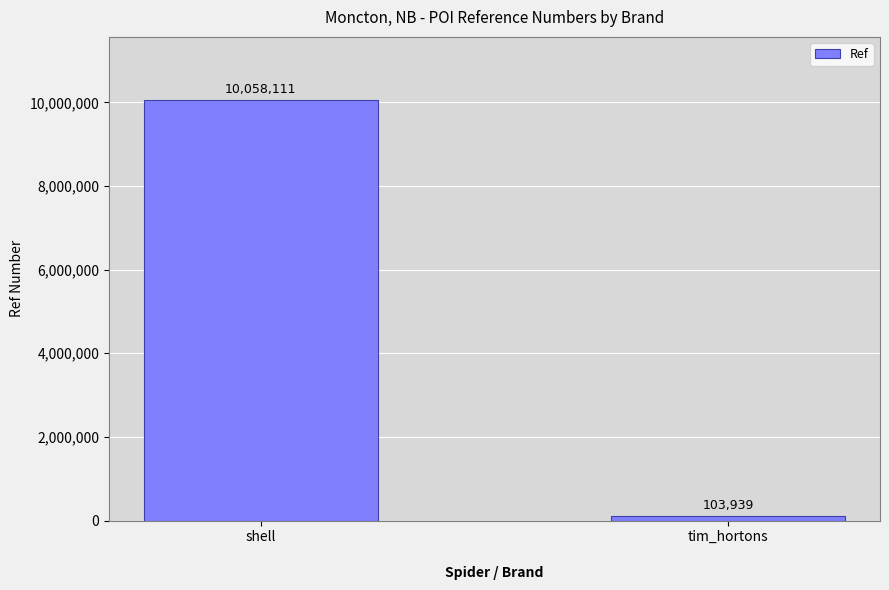

Which label corresponds to the largest value in the chart?

shell